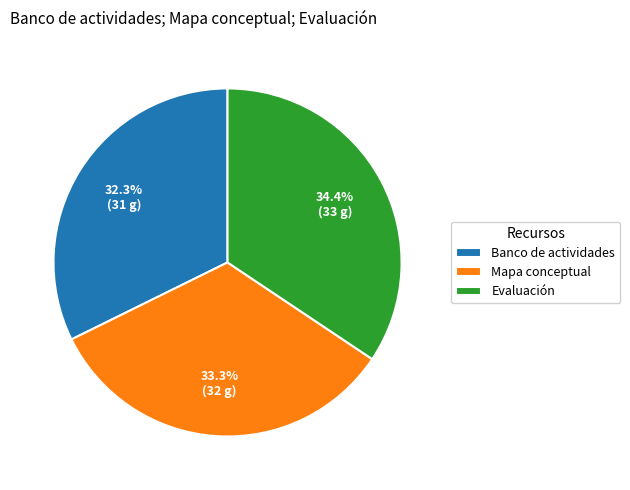

The Mapa conceptual slice represents 47% of the pie. True or false?

False